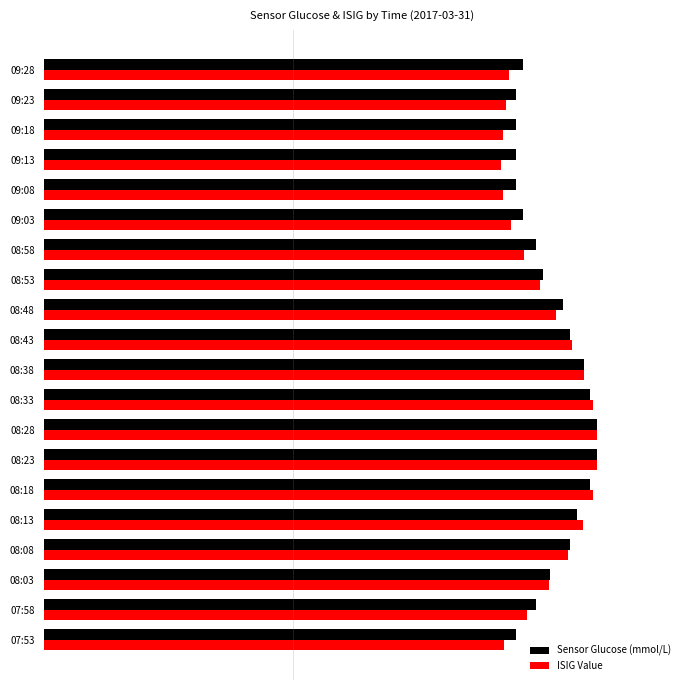

What are all the series names shown in the legend?

Sensor Glucose (mmol/L), ISIG Value